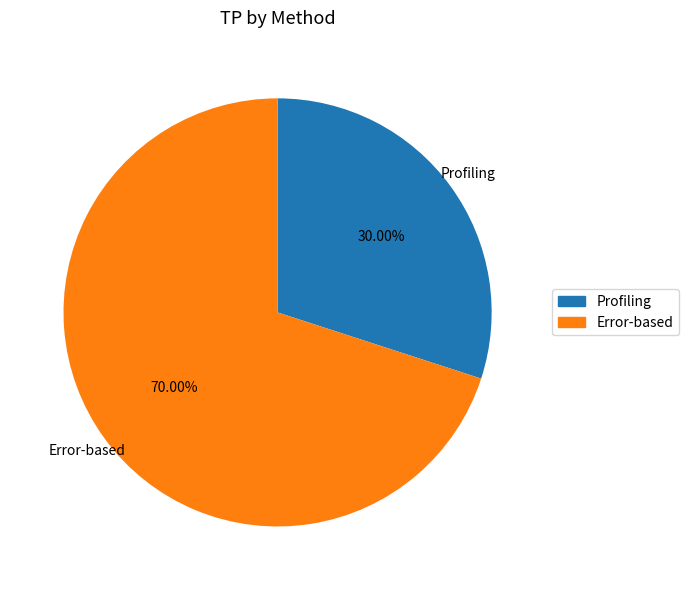

What is the largest slice in the pie chart?

Error-based